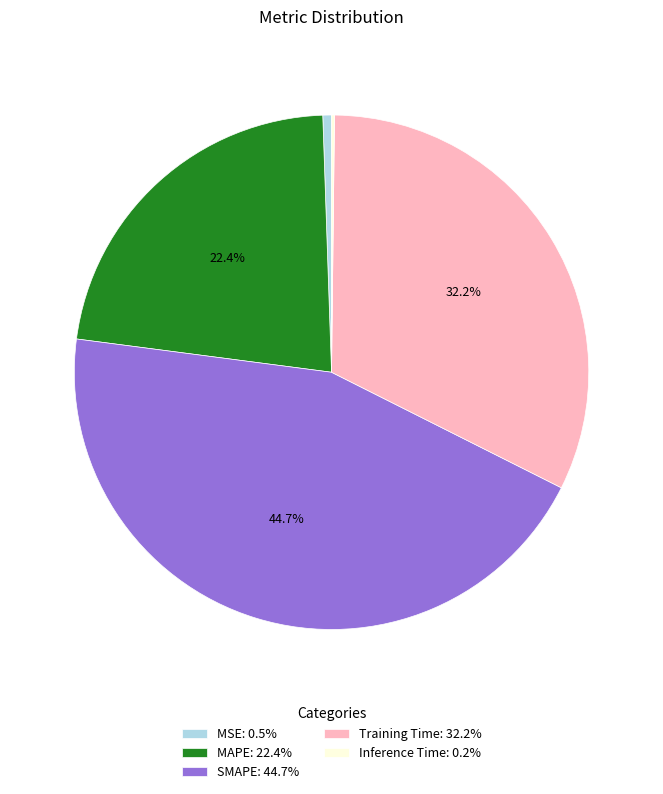

Is it true that SMAPE is 58% of the pie?

False